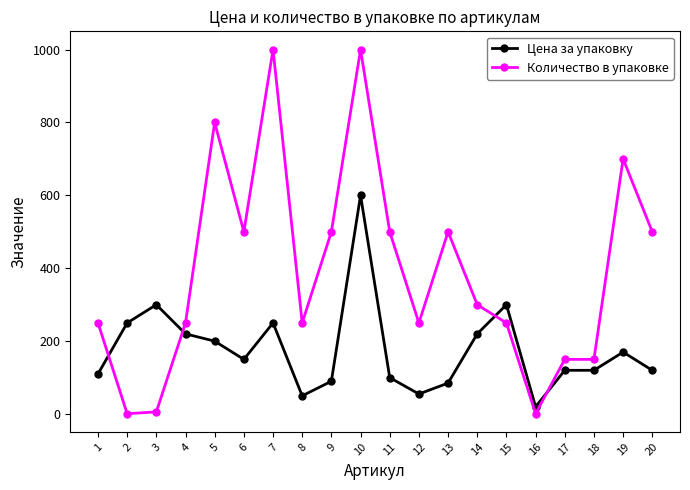

Read the Количество в упаковке value at 9.

500